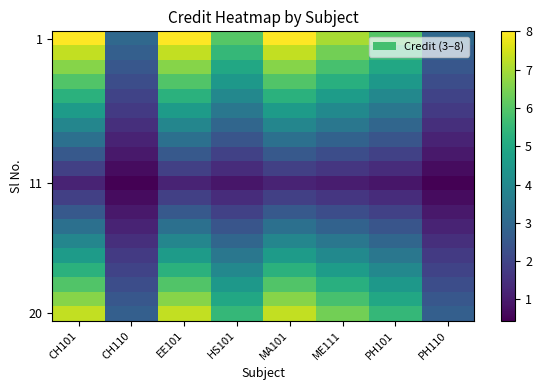

At how many categories does at least one series exceed 1?

8